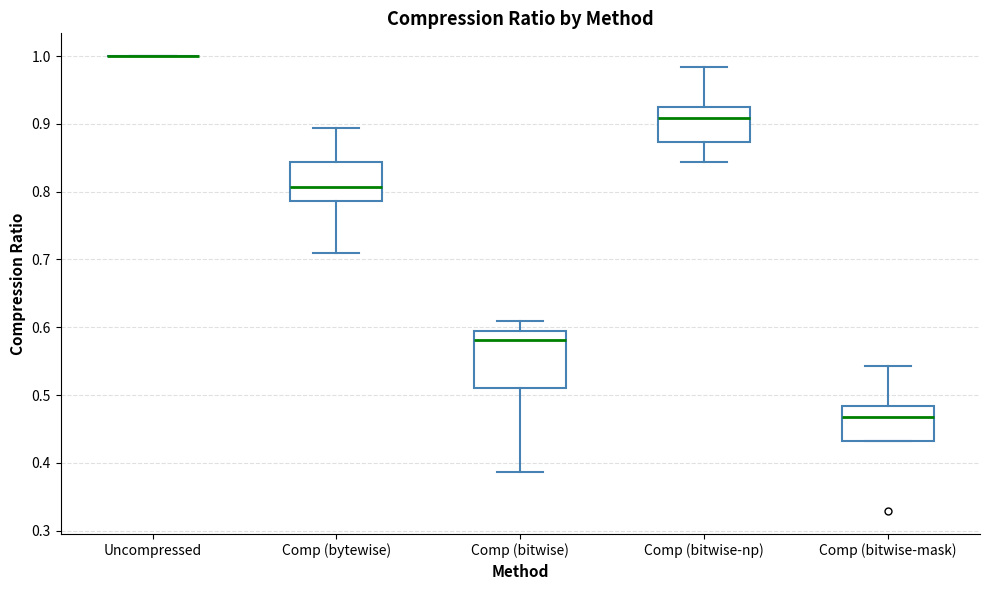

Which box is the tallest, from its lower edge to its upper edge?

Comp (bitwise)